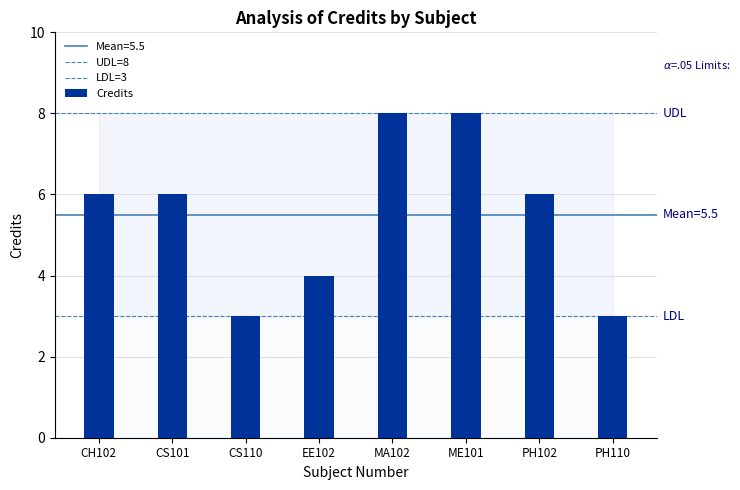

Rank the categories by value from highest to lowest.

MA102, ME101, CH102, CS101, PH102, EE102, CS110, PH110